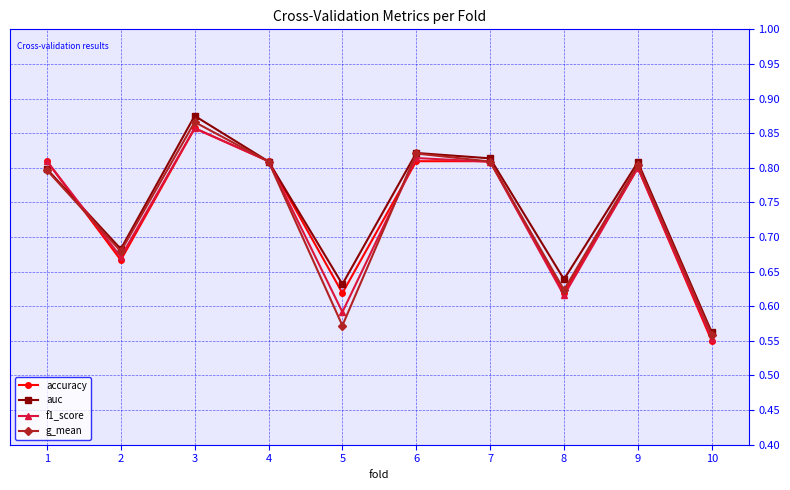

At how many categories does at least one series exceed 0?

10